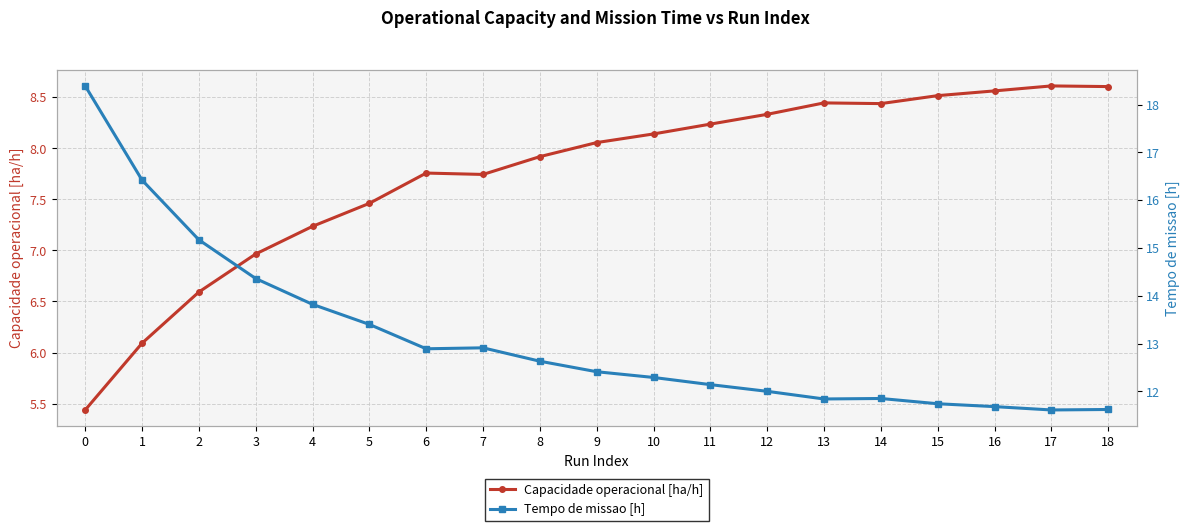

List the series in order of their overall mean, highest first.

Tempo de missao [h], Capacidade operacional [ha/h]